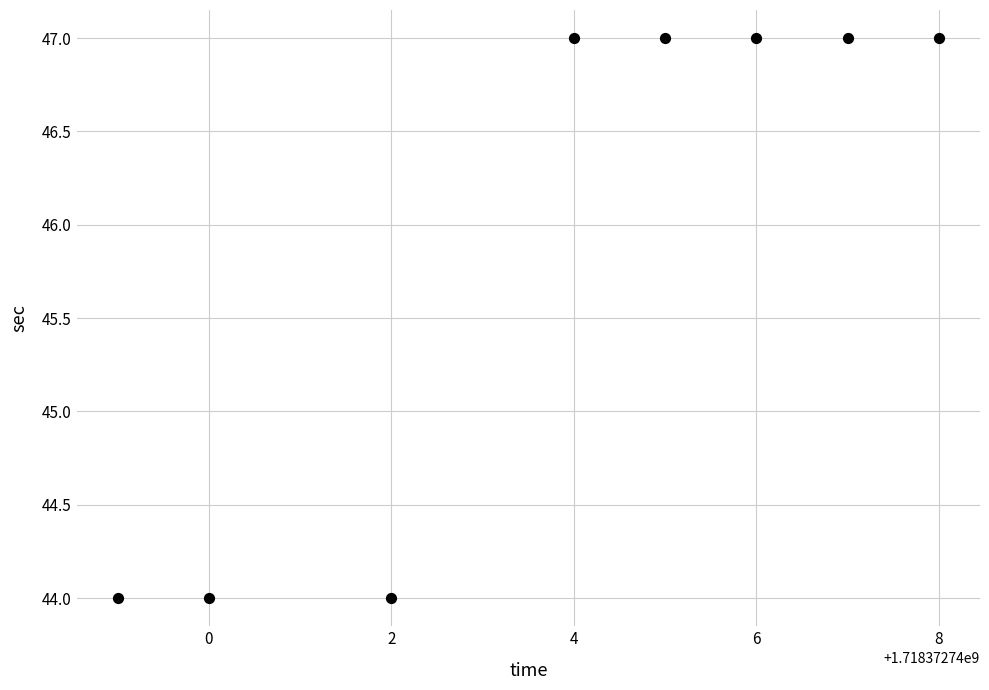

What is the average Y value?

46